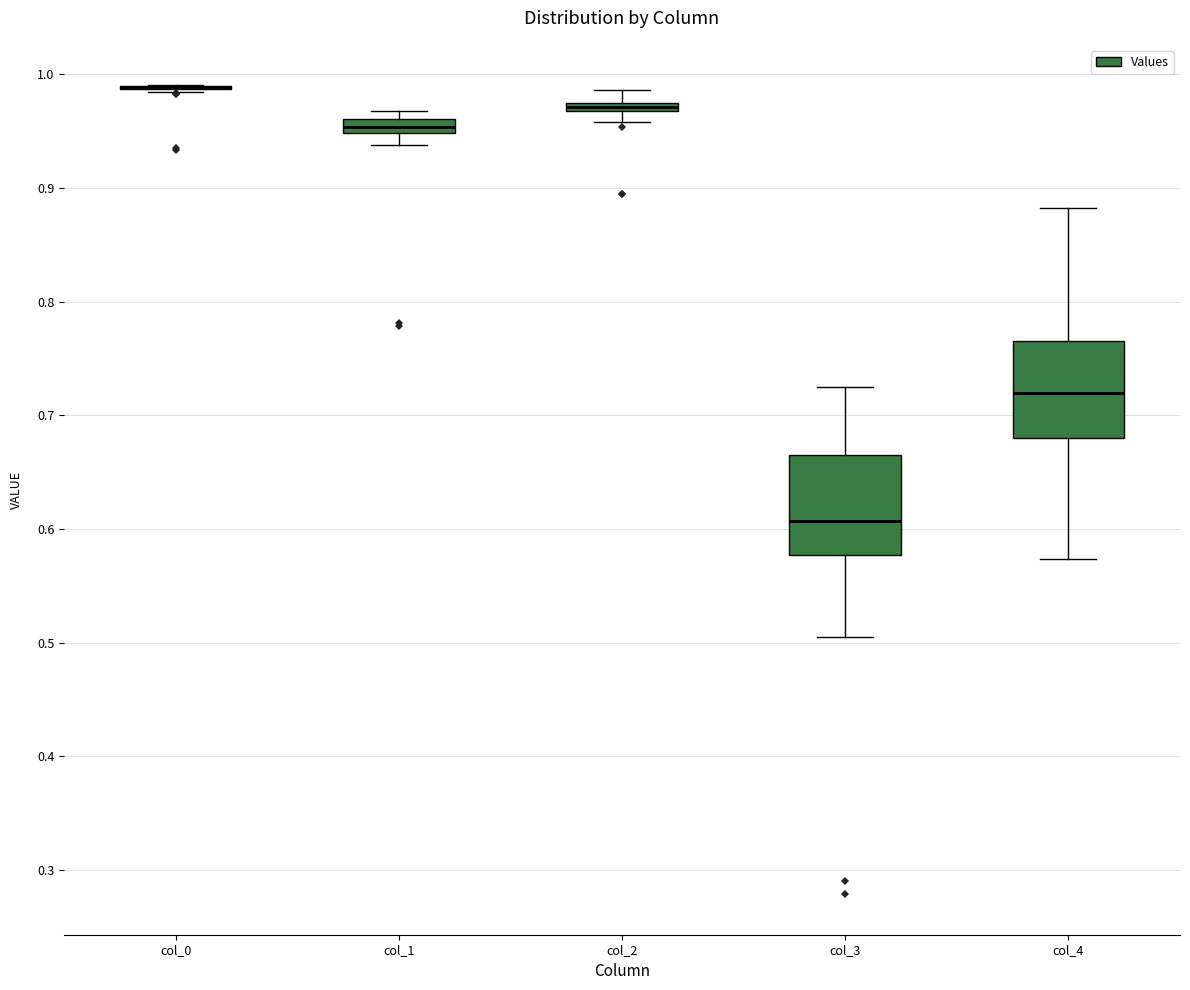

Where does the upper whisker of the box for col_2 end on the y-axis? The values are not printed on the chart, so give them approximately, as read against the axis.

0.99